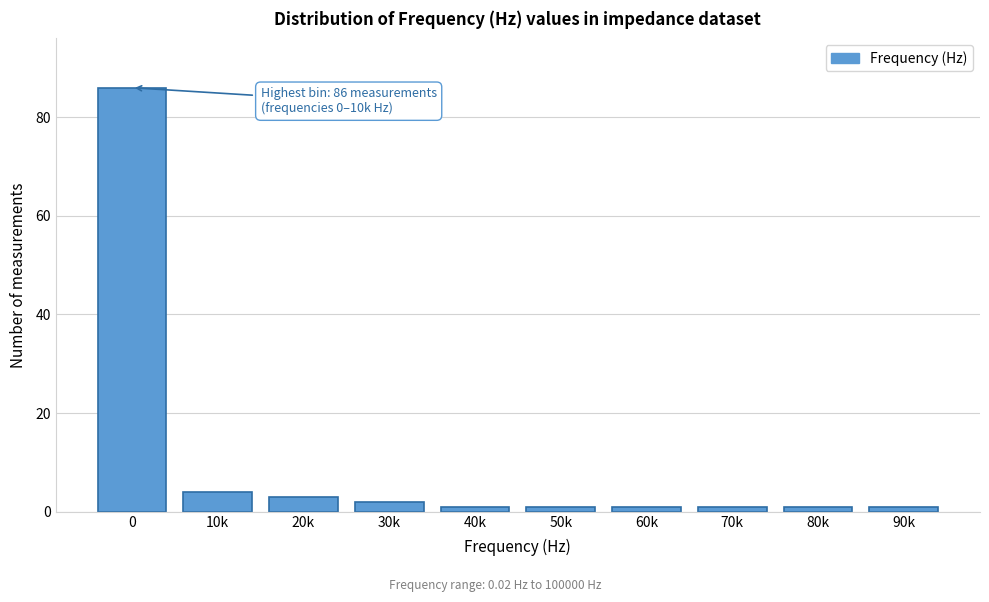

Reading left to right, extract all data points from this chart.

86	4	3	2	1	1	1	1	1	1